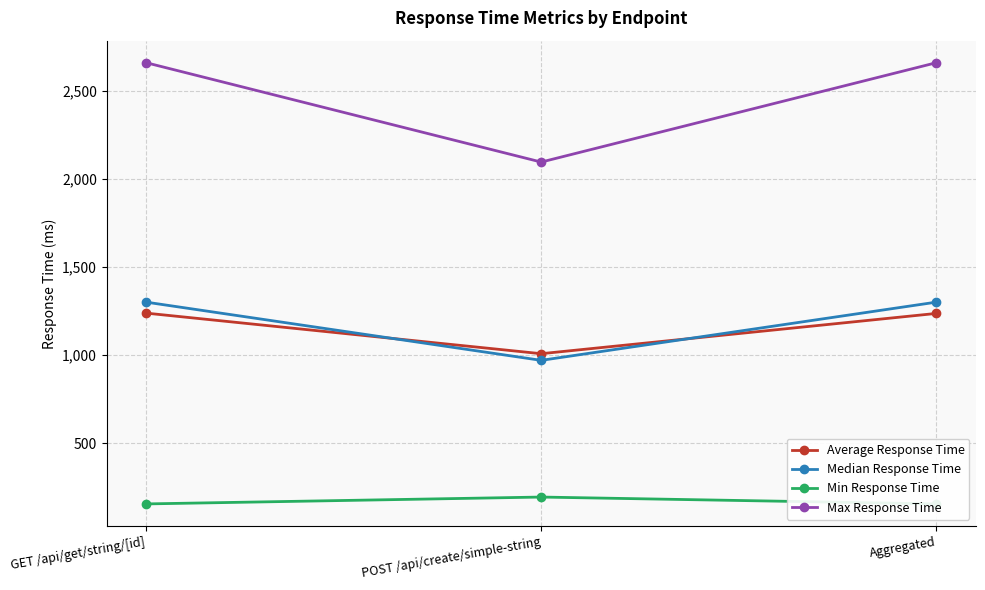

What is the total value across all series at Aggregated?

5349.6